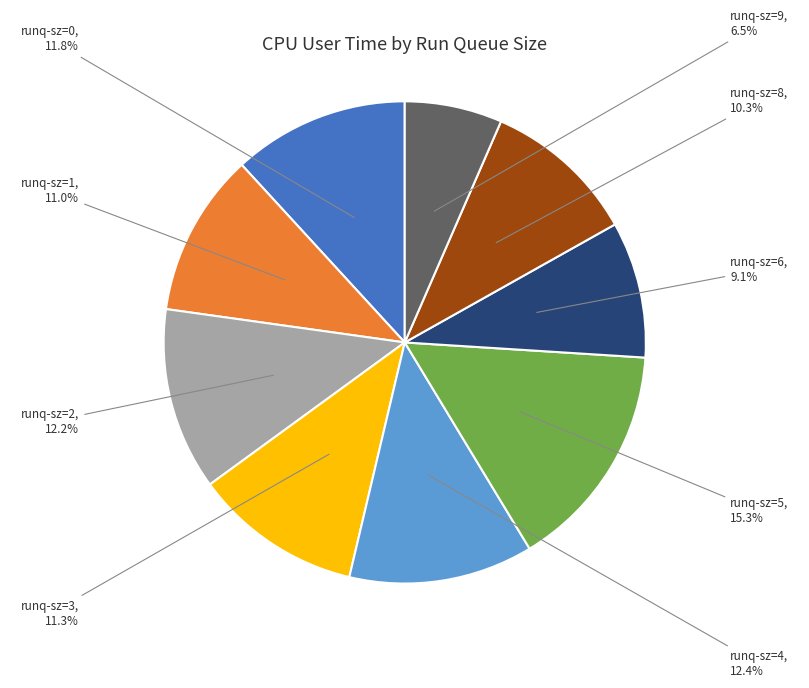

Is there any slice that represents more than half of the pie?

No